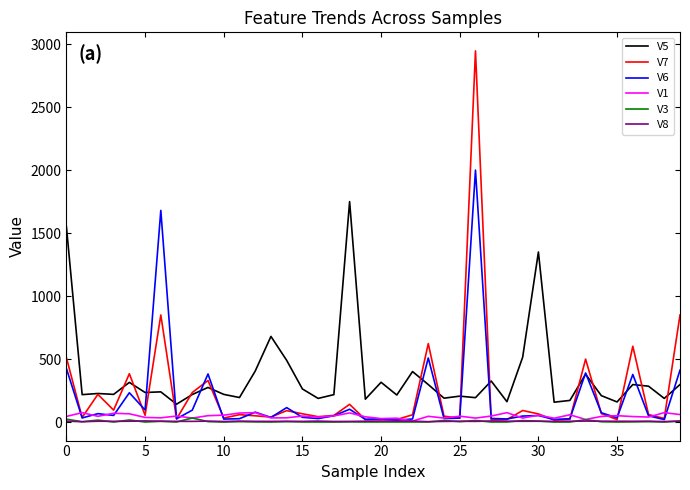

How many values in the V7 series are below 59?

20